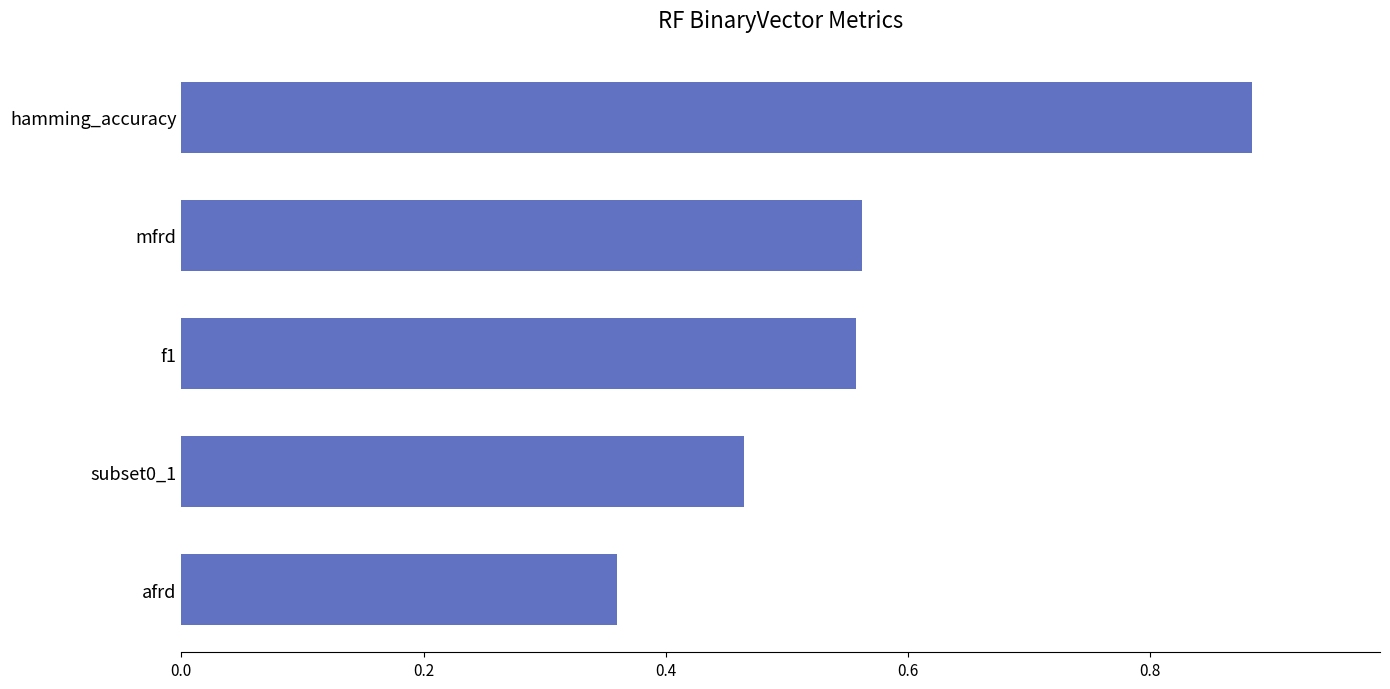

True or false: the data shows 0.5 at hamming_accuracy.

False